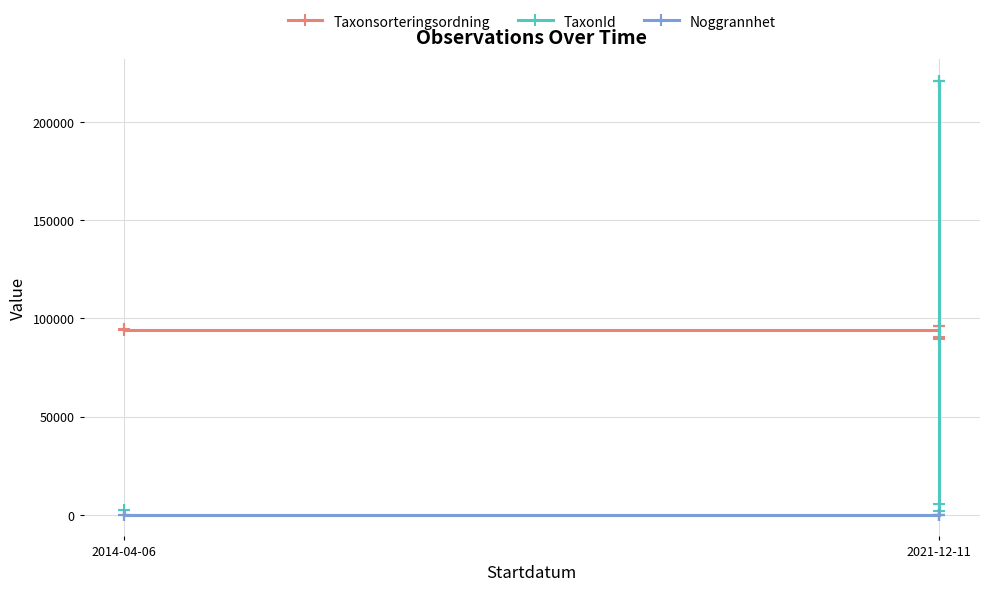

Which series has the widest spread of values?

TaxonId